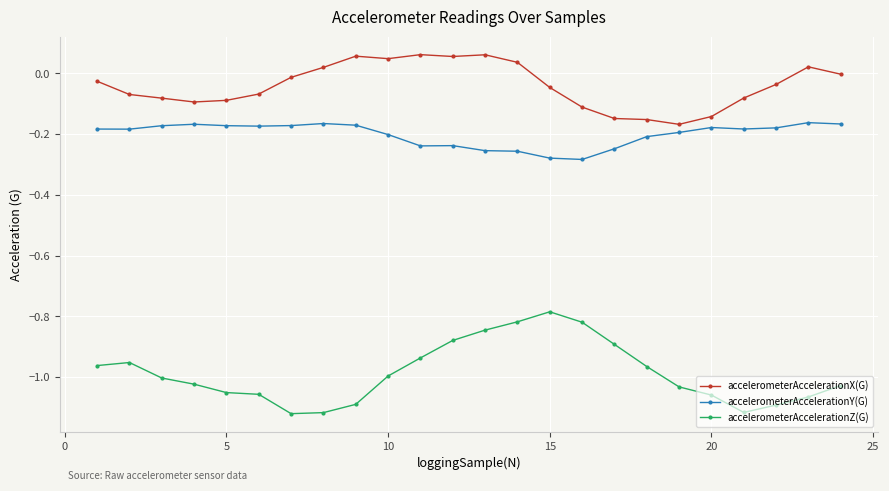

Which series has the largest range (max minus min)?

accelerometerAccelerationZ(G)